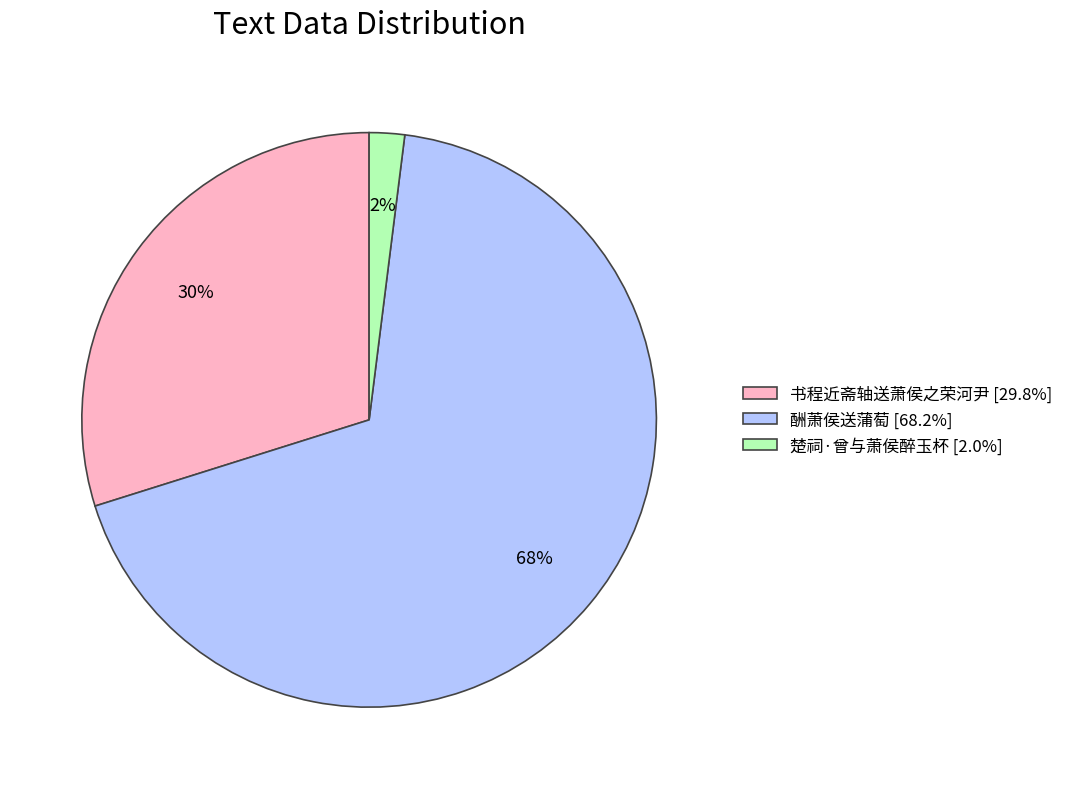

To the nearest percent, what is the difference between the 酬萧侯送蒲萄 and 楚祠·曾与萧侯醉玉杯 slice percentages?

66%